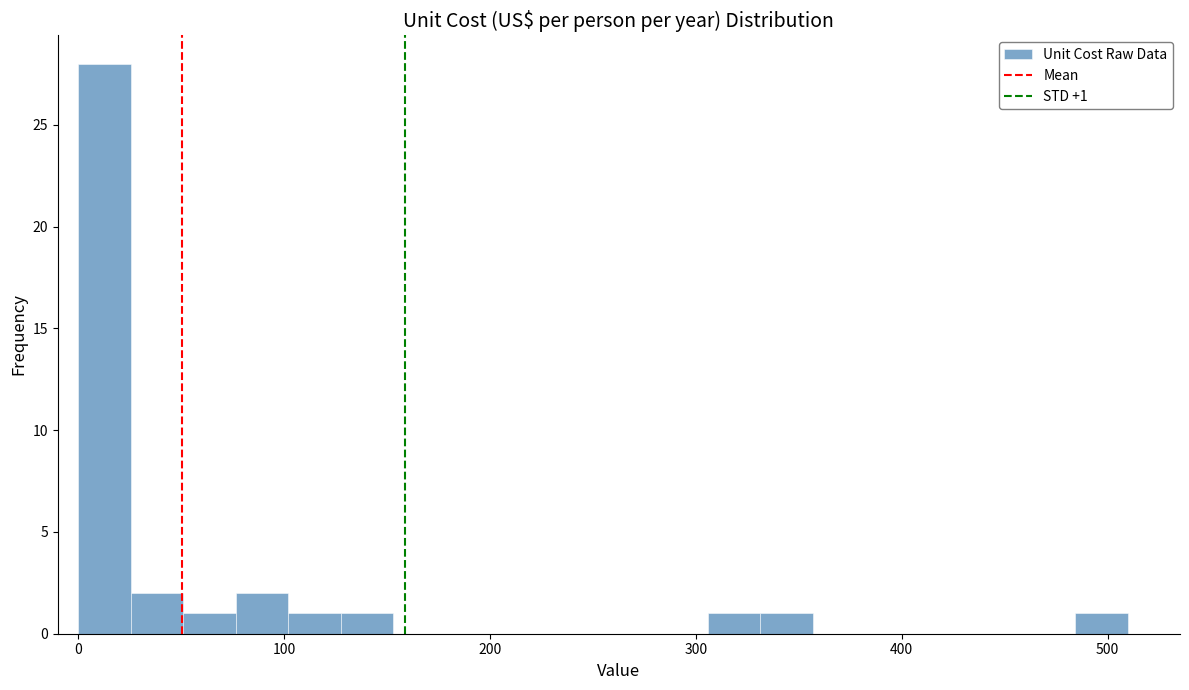

Read against the x-axis, roughly where is the centre of the tallest bar?

10